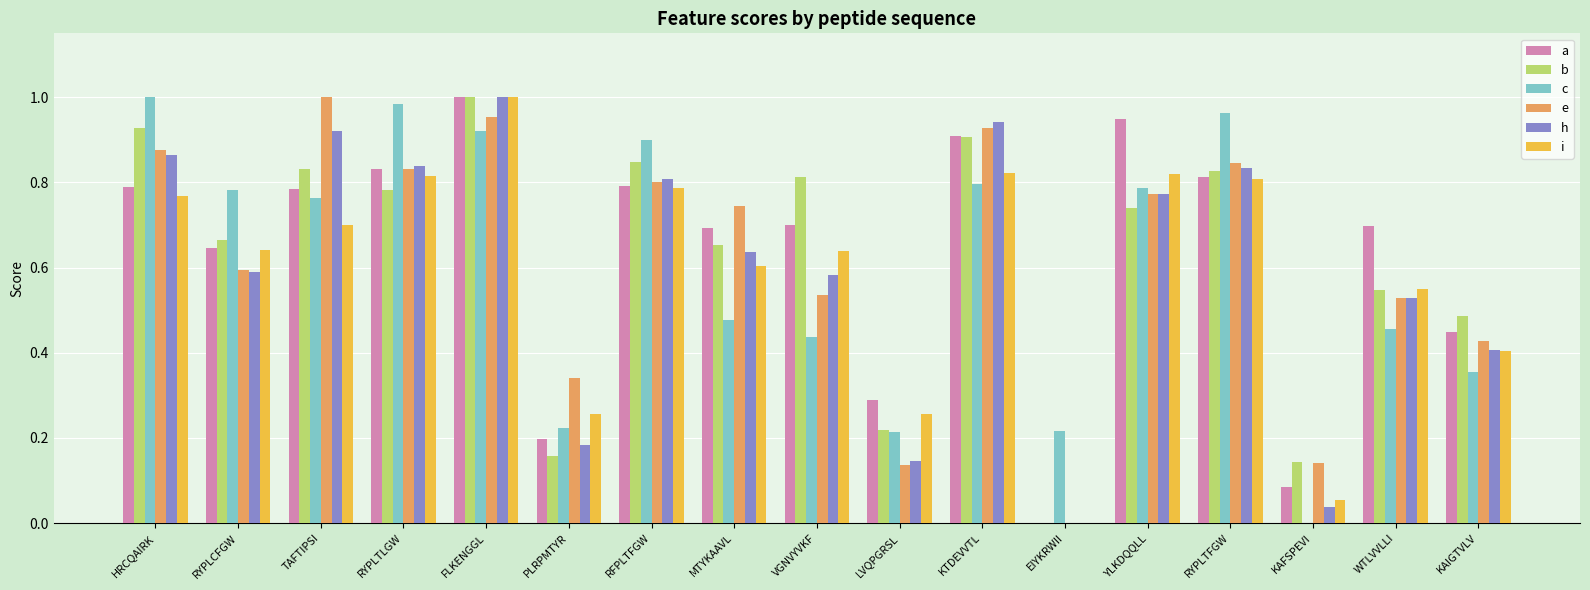

Between MTYKAAVL and EIYKRWII, which series saw the biggest shift?

e